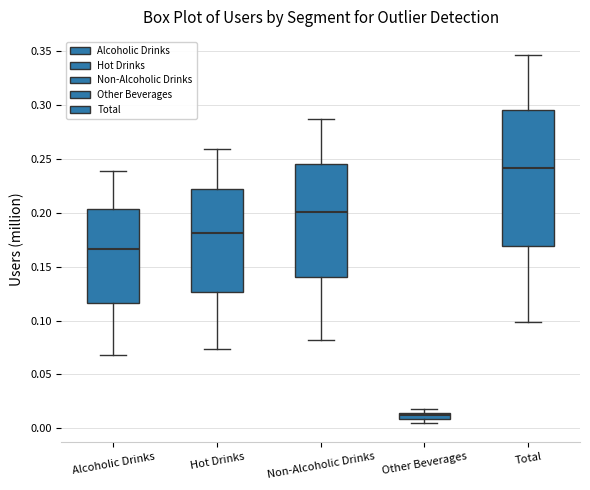

Which box is the tallest, from its lower edge to its upper edge?

Total